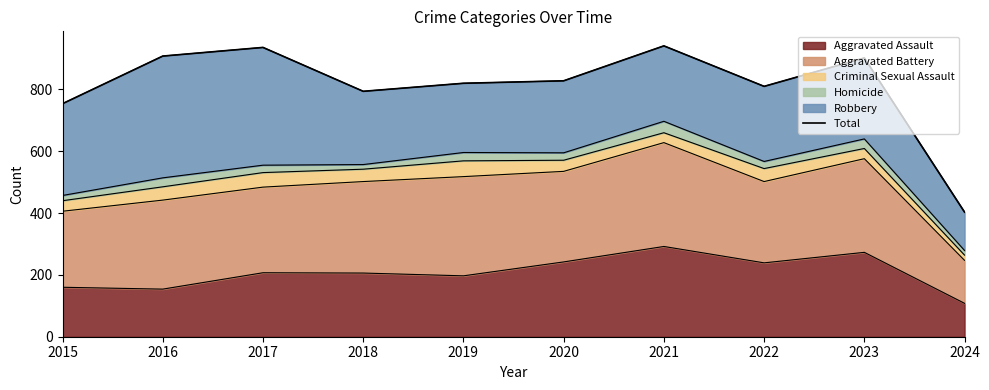

Where is the data nearest to the value 672?

2015